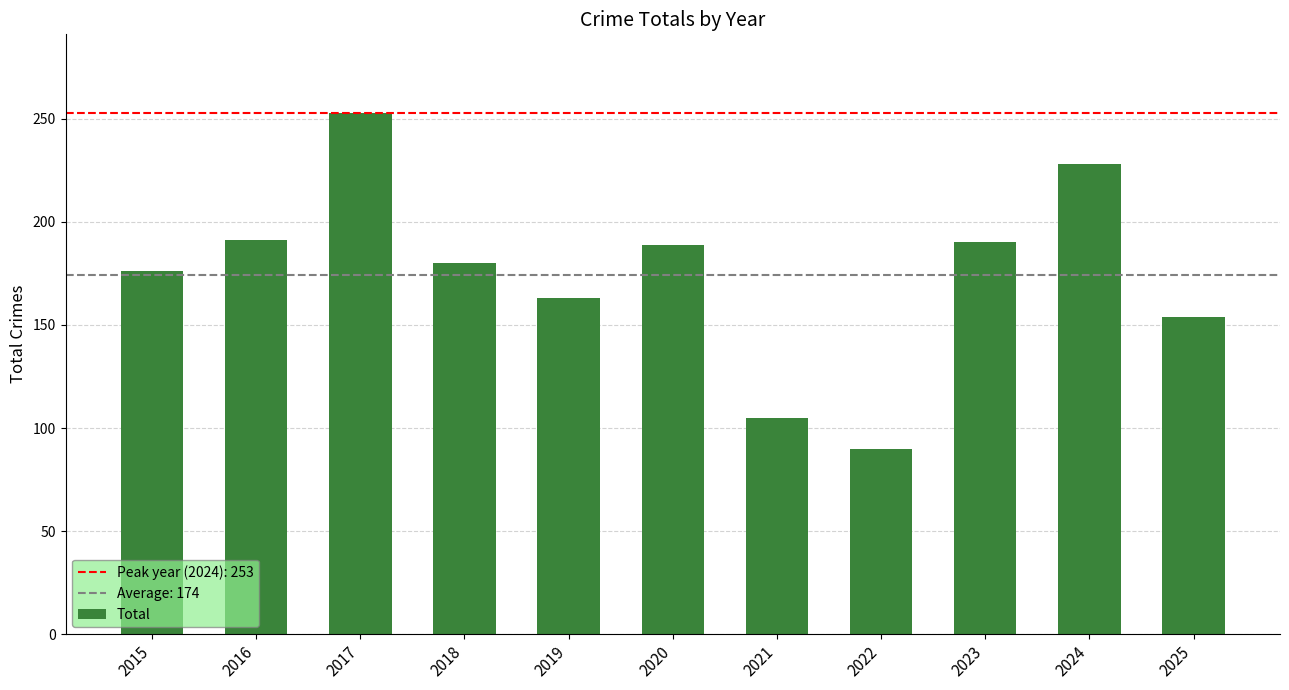

What is the sum of the values at 2020 and 2018?

369